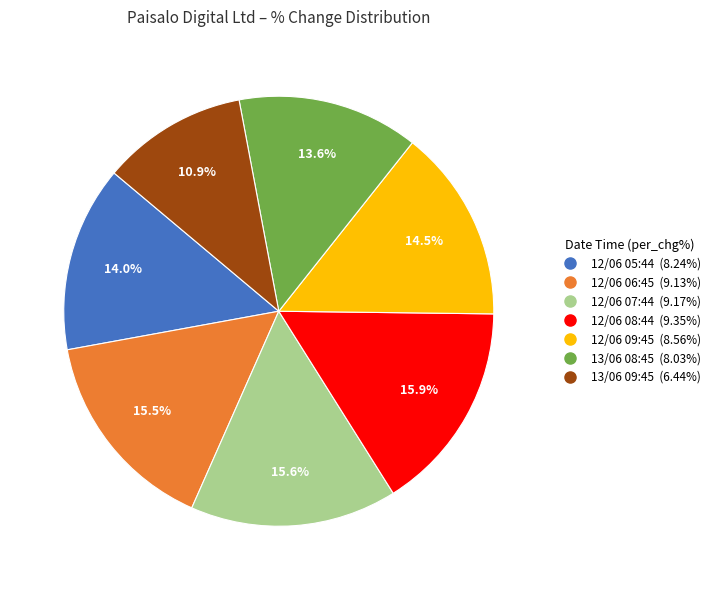

To the nearest percent, what is the difference between the largest and smallest slice percentages?

5%